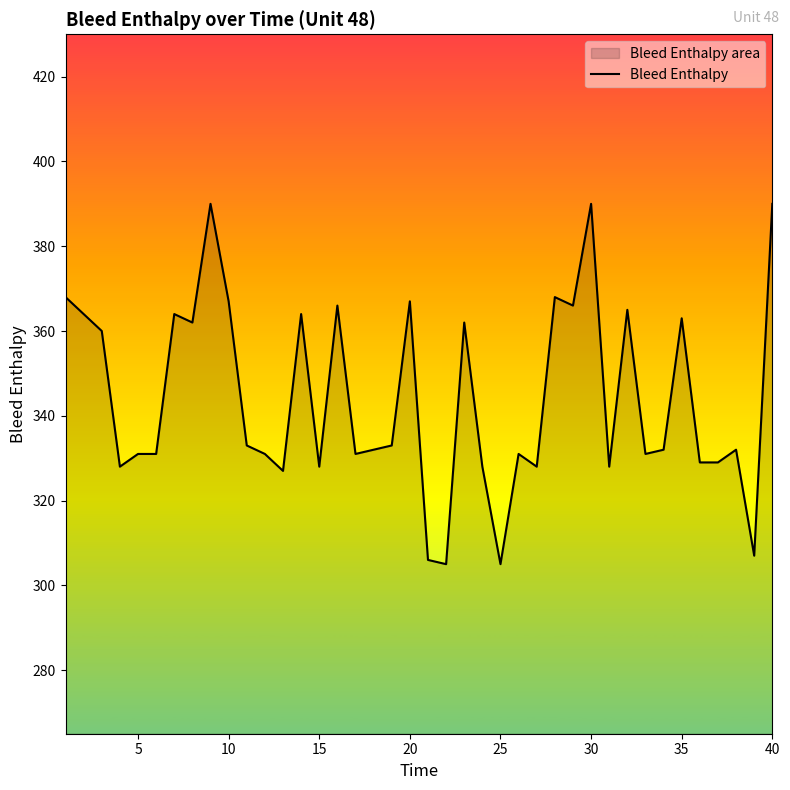

What is the greatest value displayed?

390